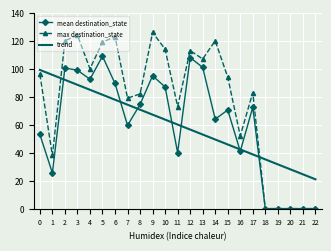

The value of max destination_state at 20 is -44.2. True or false?

False